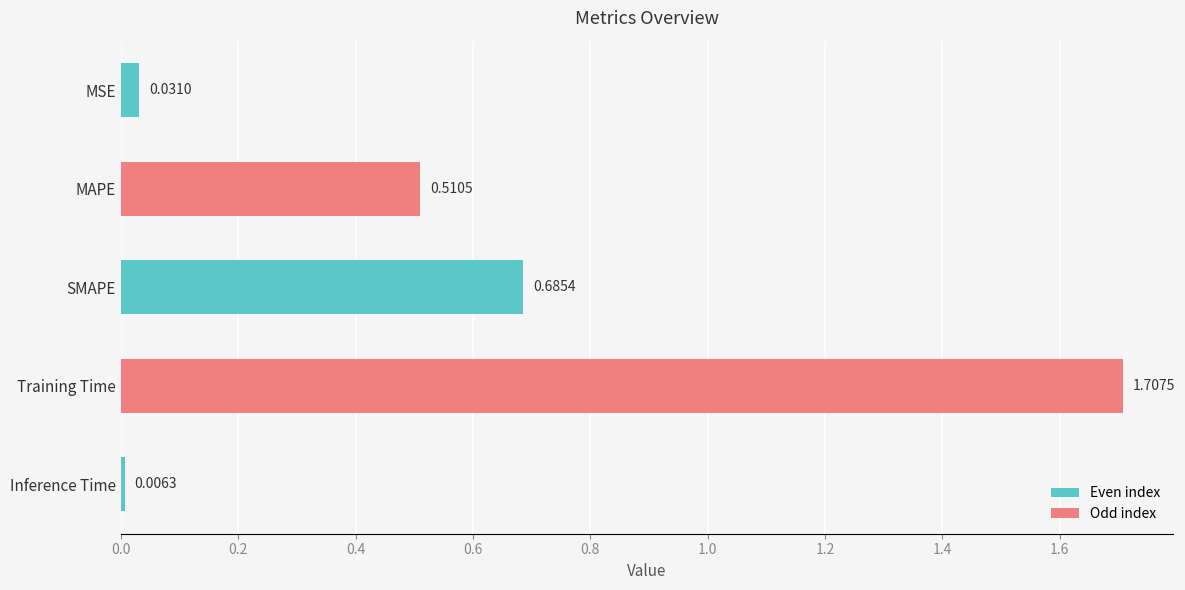

Between MAPE and Inference Time, which is larger?

MAPE